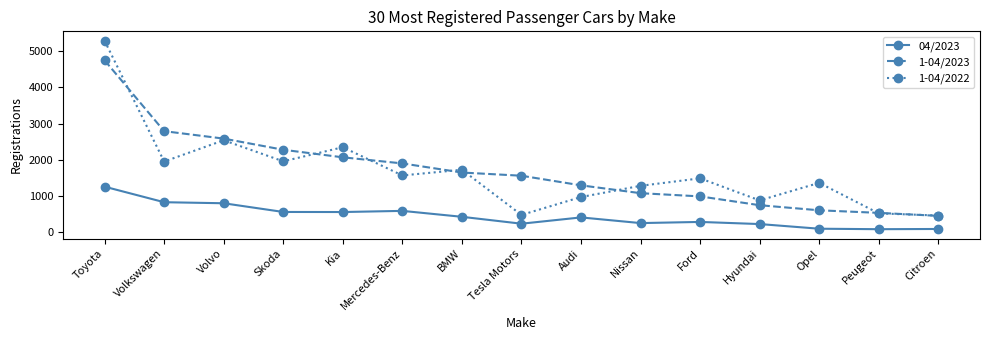

Does the chart display data point markers on the line(s)?

Yes